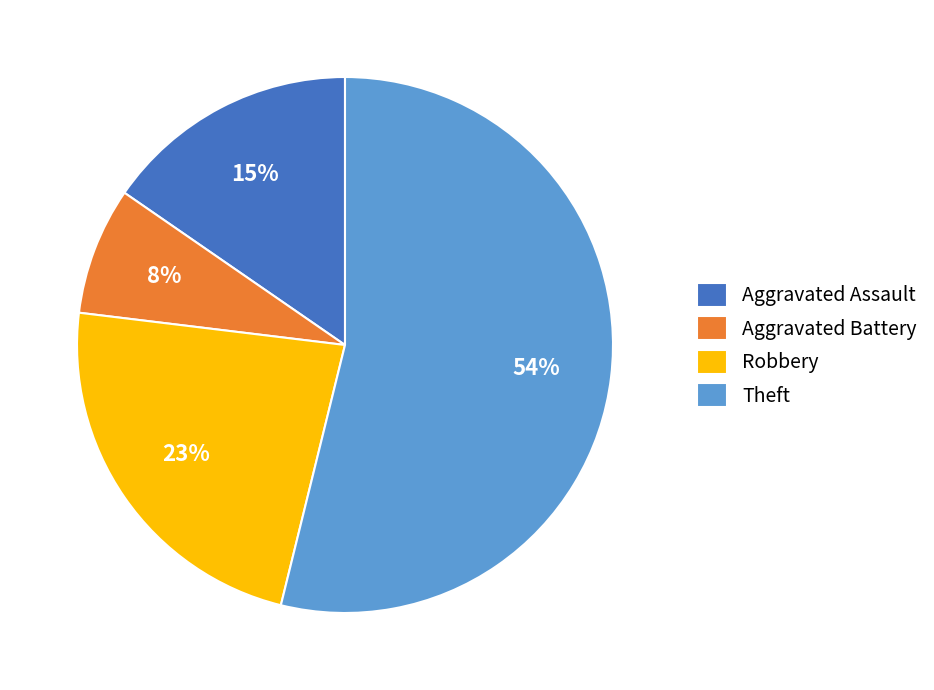

How many segments does this pie chart have?

4